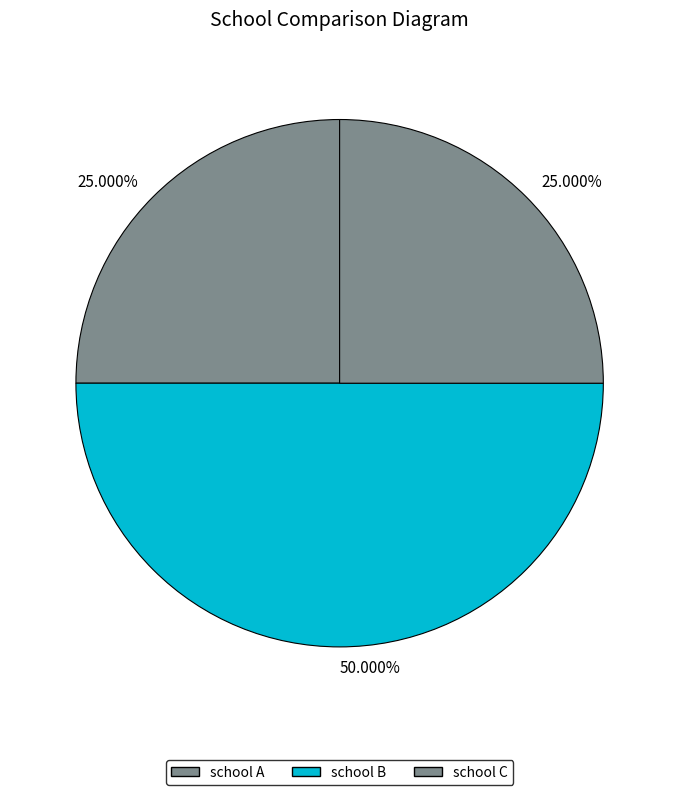

To the nearest percent, what is the difference between the largest and smallest slice percentages?

25%